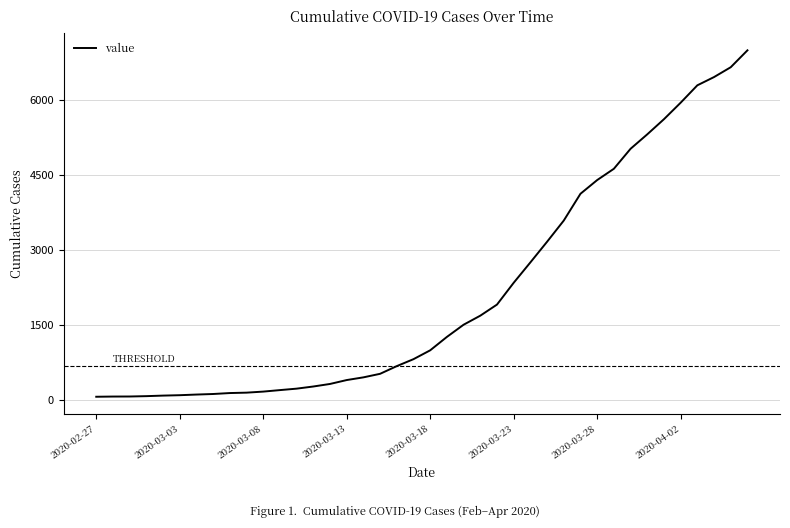

What is the greatest value displayed?

6995